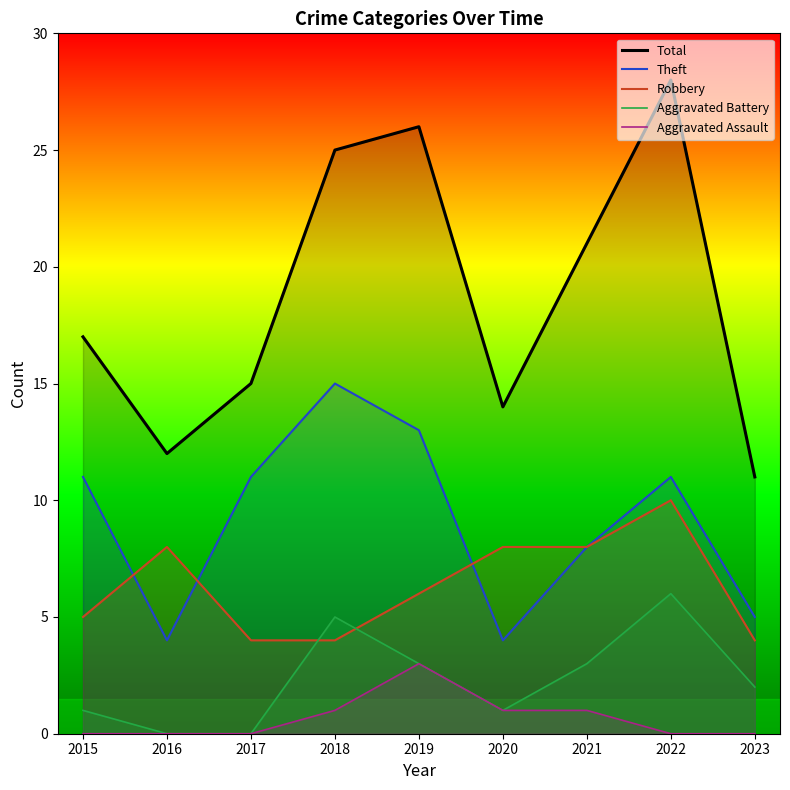

How many lines are shown in the chart?

5